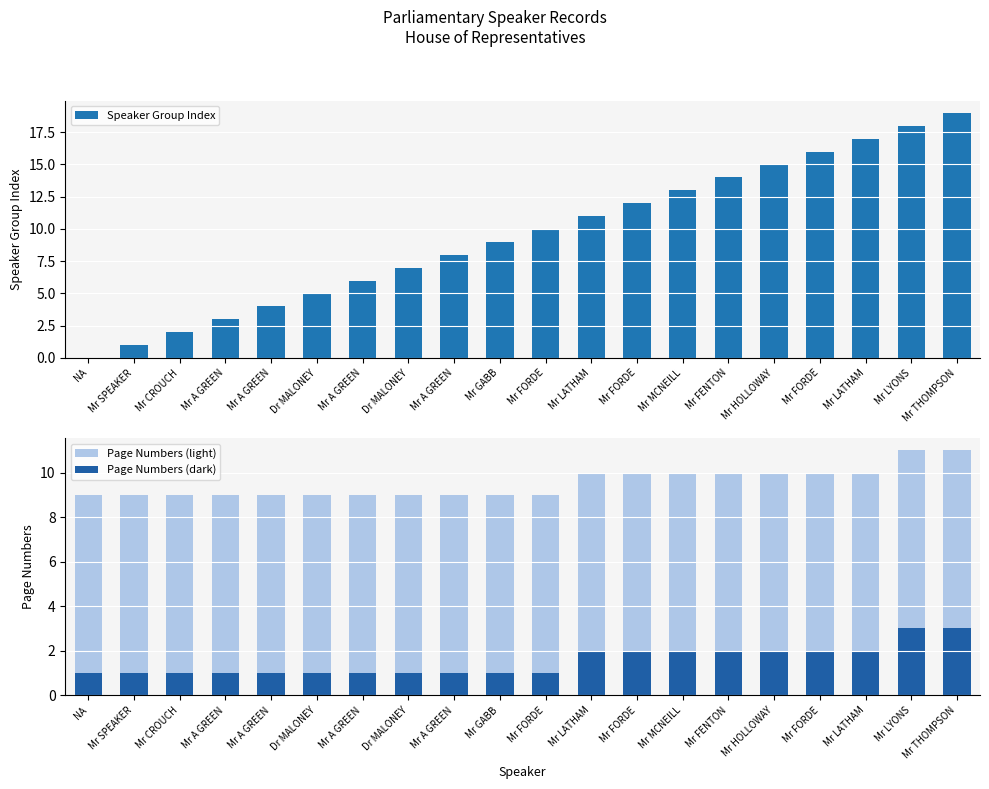

Rank the categories by Page Numbers (dark) value from lowest to highest.

NA, Mr SPEAKER, Mr CROUCH, Mr A GREEN, Mr A GREEN, Dr MALONEY, Mr A GREEN, Dr MALONEY, Mr A GREEN, Mr GABB, Mr FORDE, Mr LATHAM, Mr FORDE, Mr MCNEILL, Mr FENTON, Mr HOLLOWAY, Mr FORDE, Mr LATHAM, Mr LYONS, Mr THOMPSON